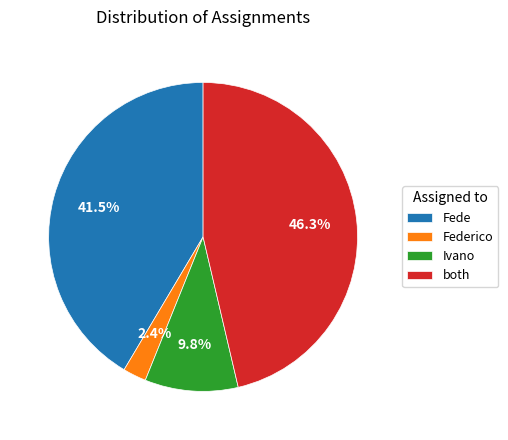

Count the number of slices in the pie.

4